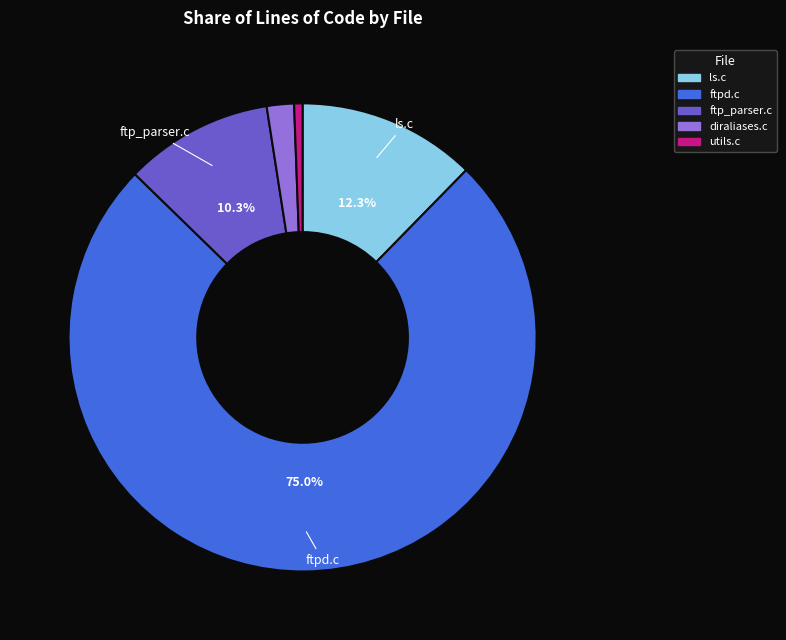

What is the smallest slice in the pie chart?

utils.c